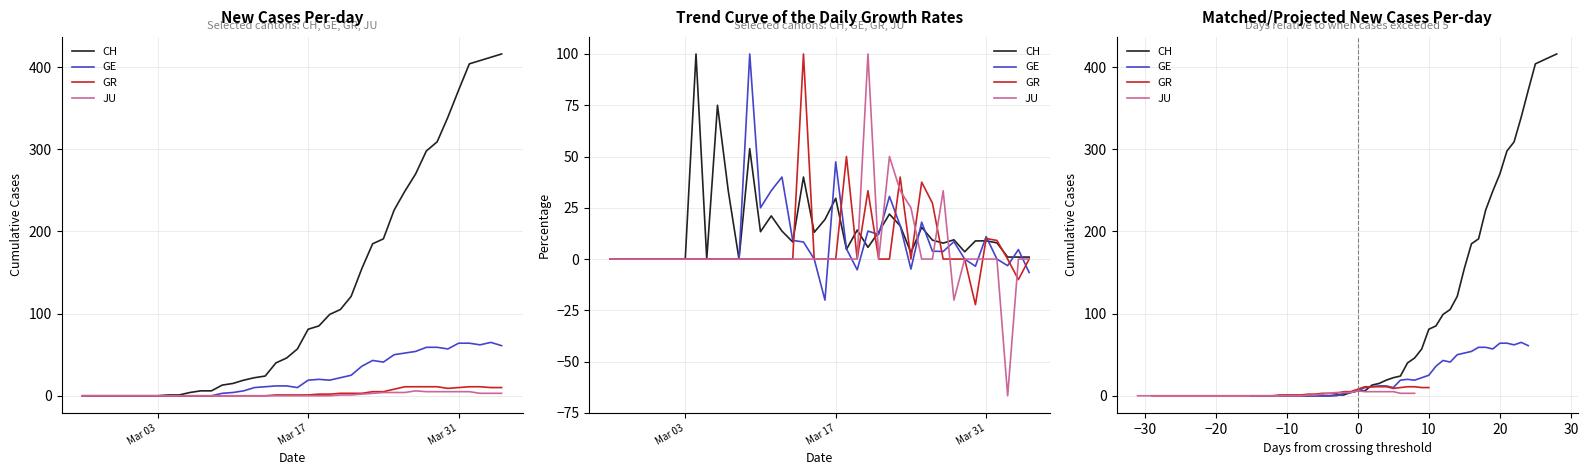

What are all the series names shown in the legend?

CH, GE, GR, JU